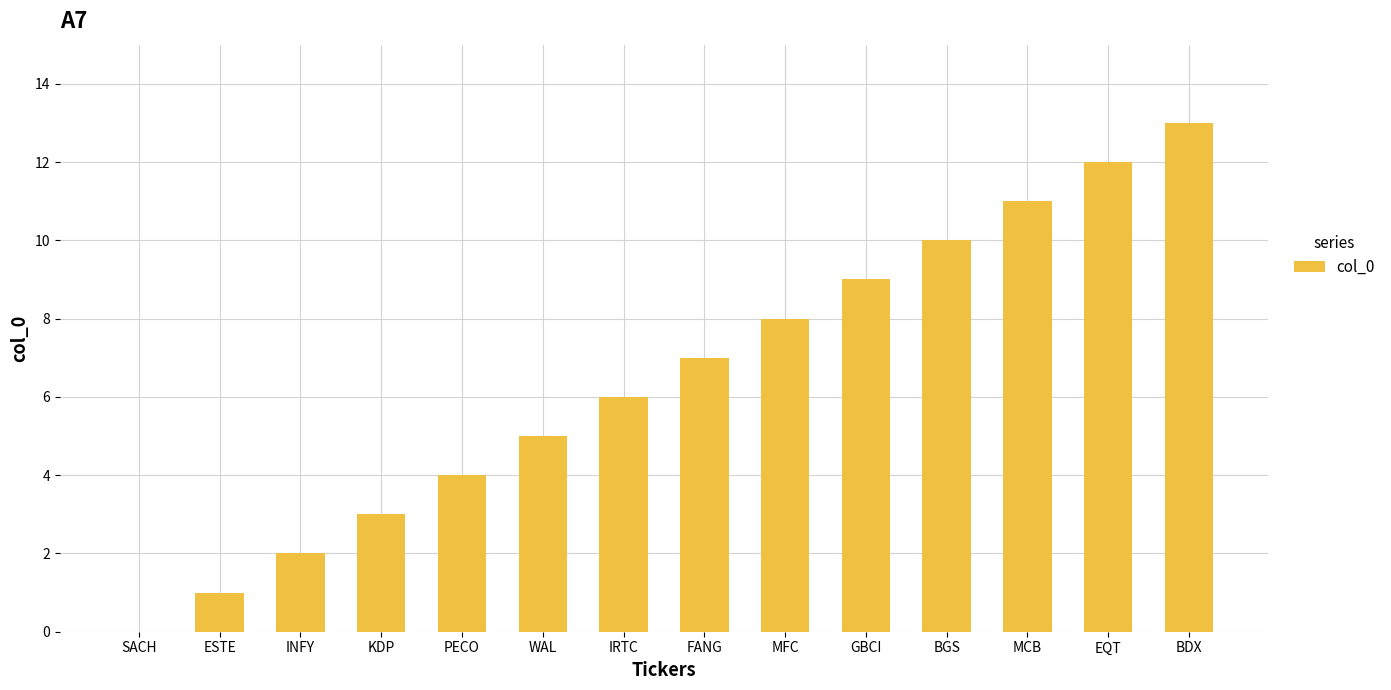

What value does the data have at KDP?

3